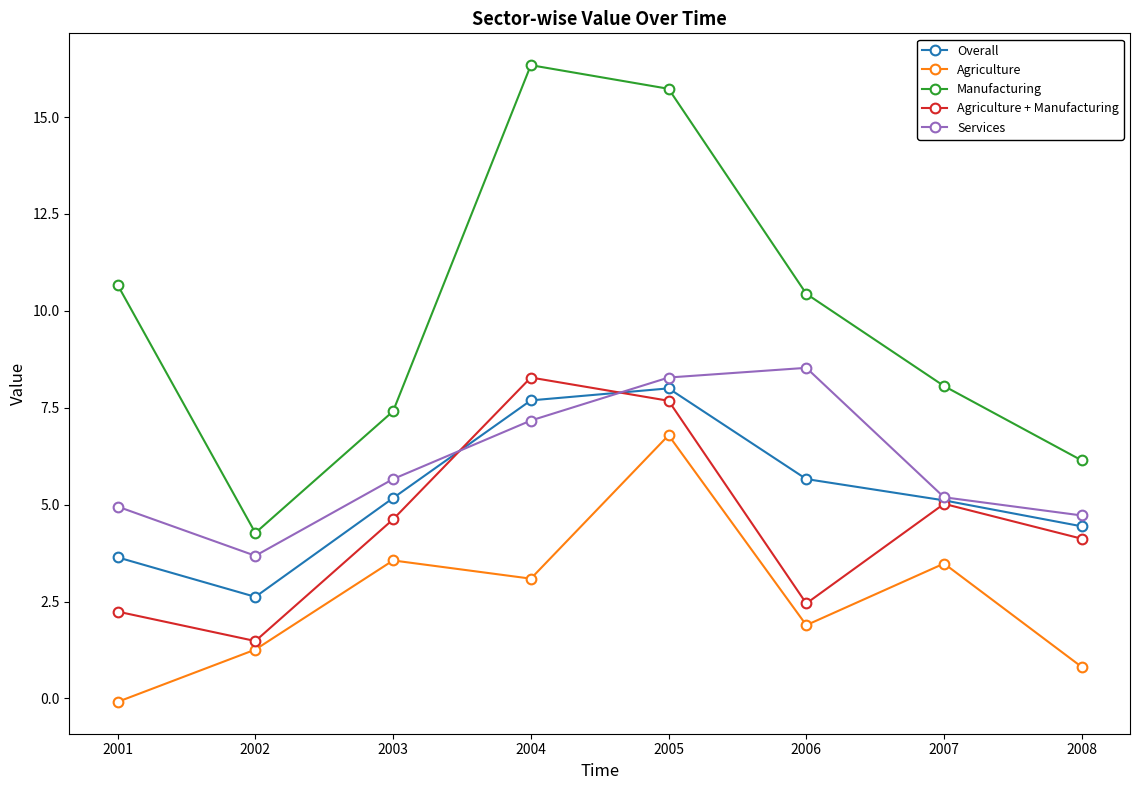

In Overall, how many points are higher than both neighbors (excluding endpoints)?

1